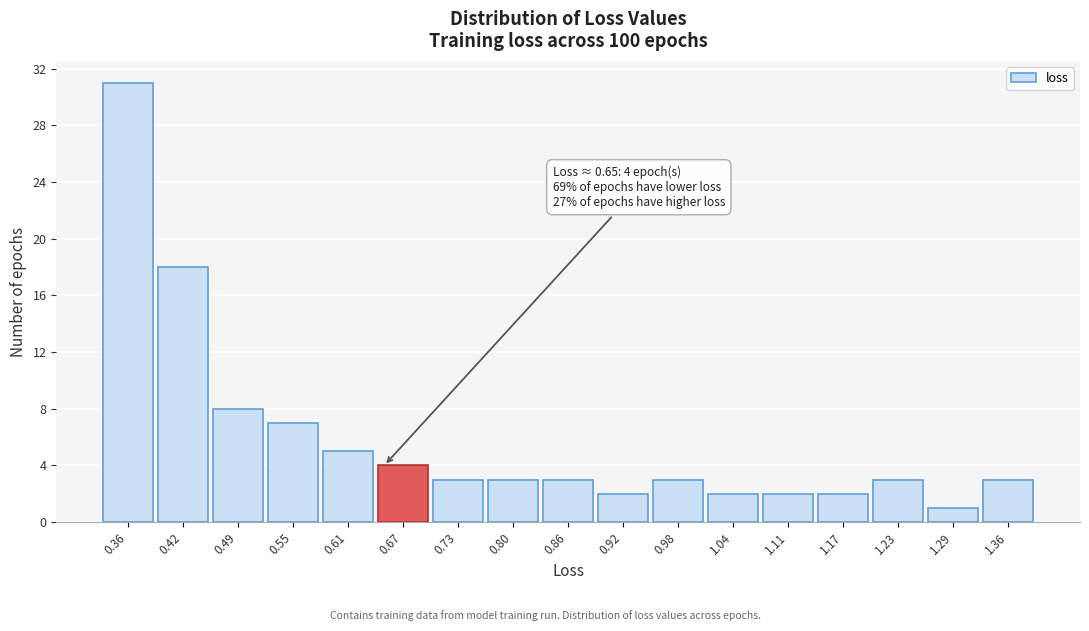

Which range on the x-axis has the tallest bar?

0.33 to 0.39